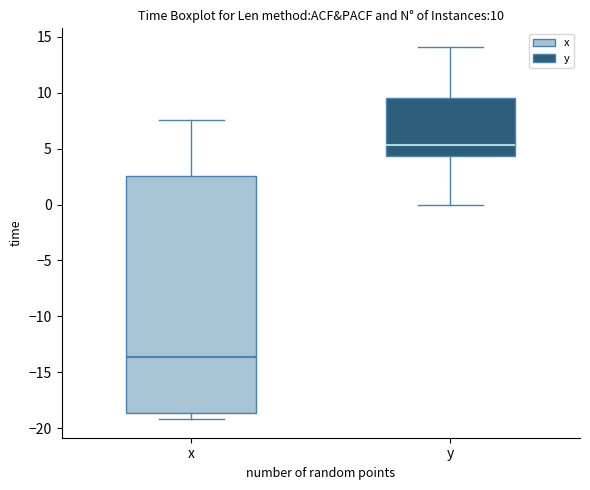

Which box is the tallest, from its lower edge to its upper edge?

x